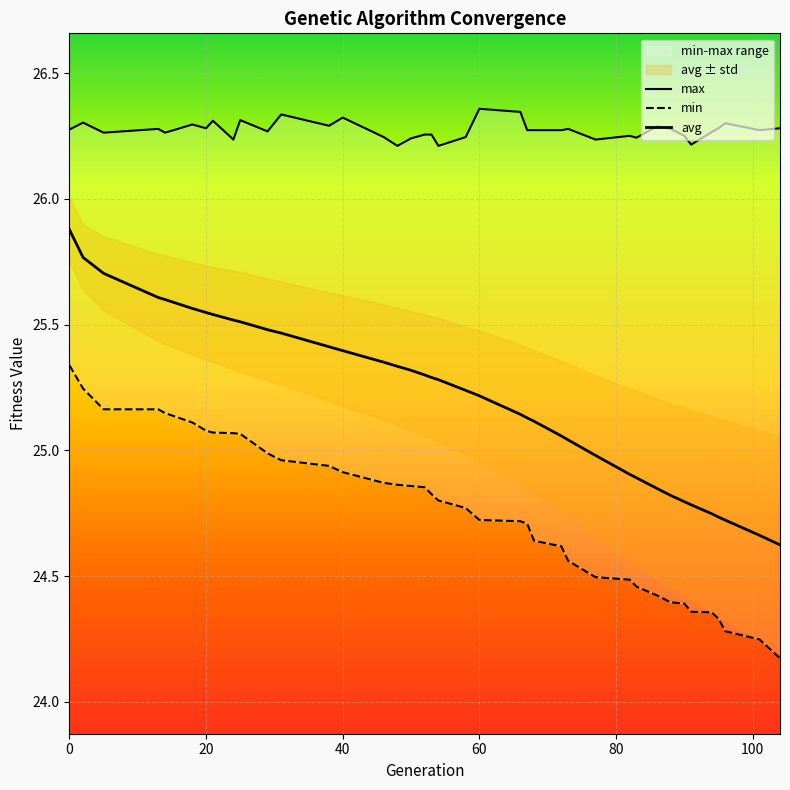

Rank the series by their maximum value, from lowest to highest.

min, avg, max